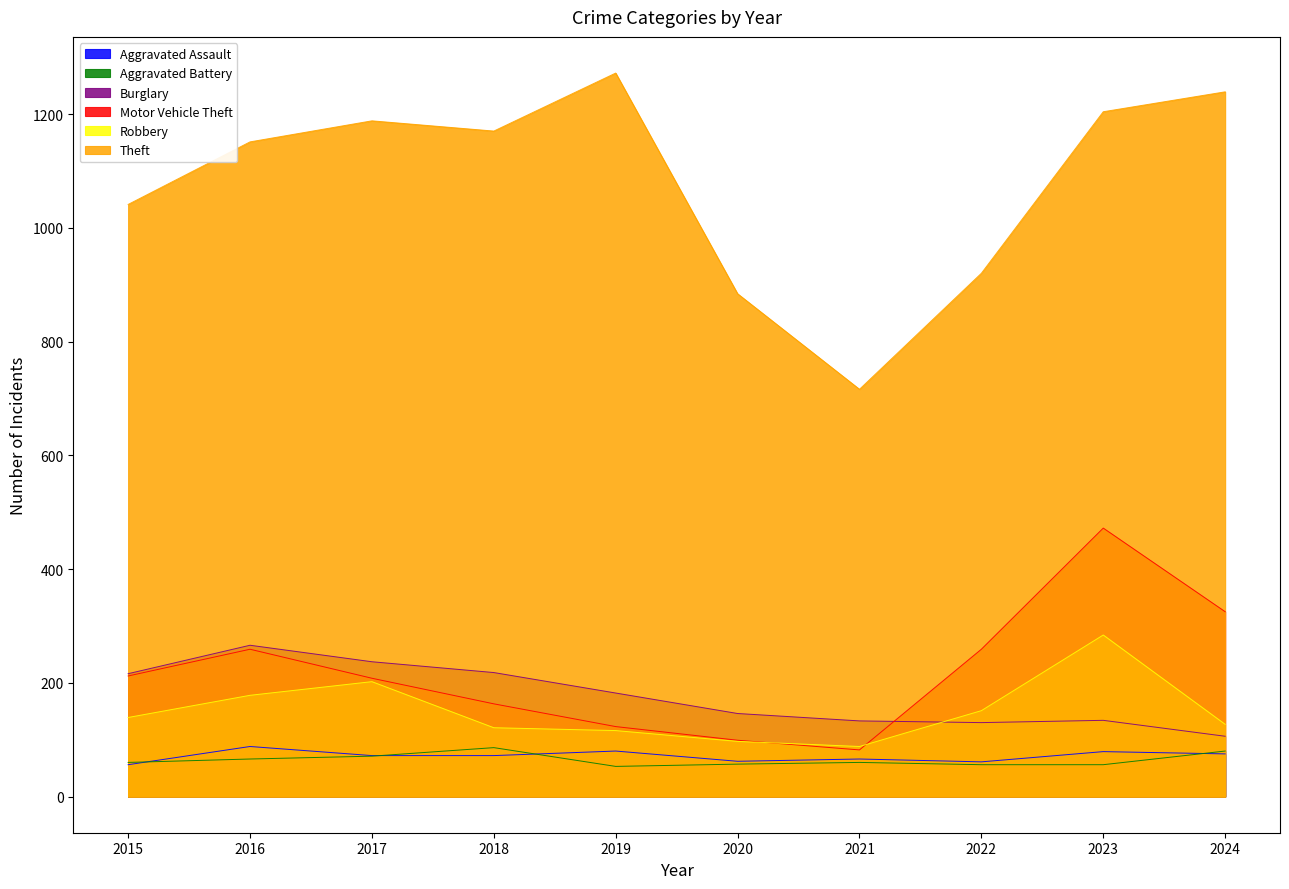

What value does the Aggravated Battery series have at 2022?

56